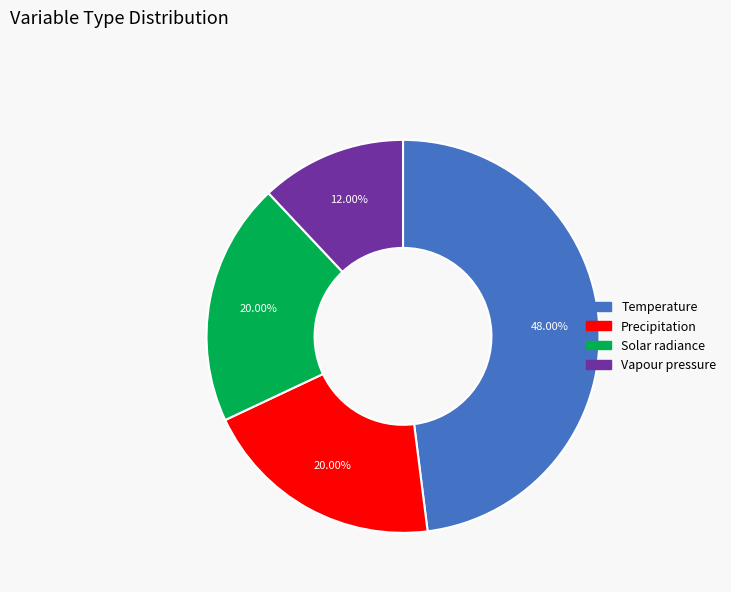

True or false: Temperature accounts for 48% of the total.

True